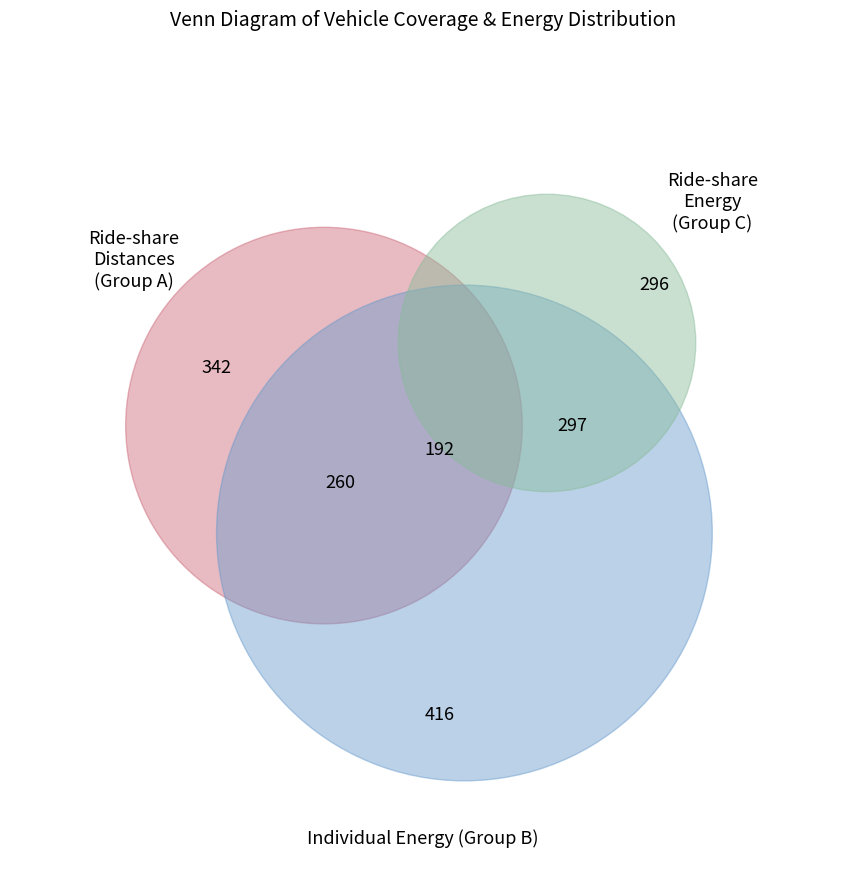

True or false: Vehicle 8 accounts for 1% of the total.

False